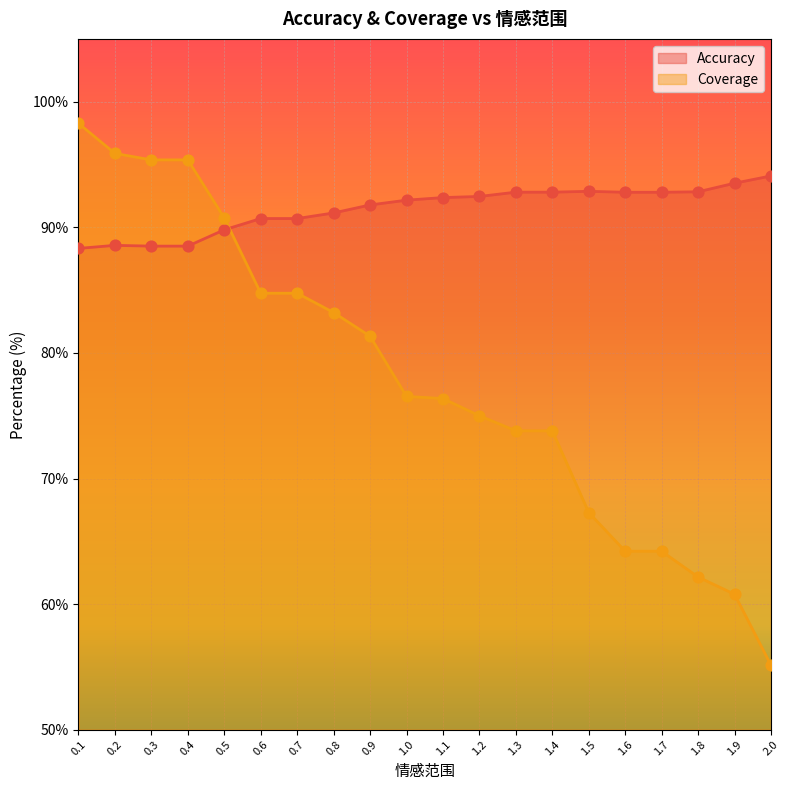

At how many categories does at least one series exceed 81?

20